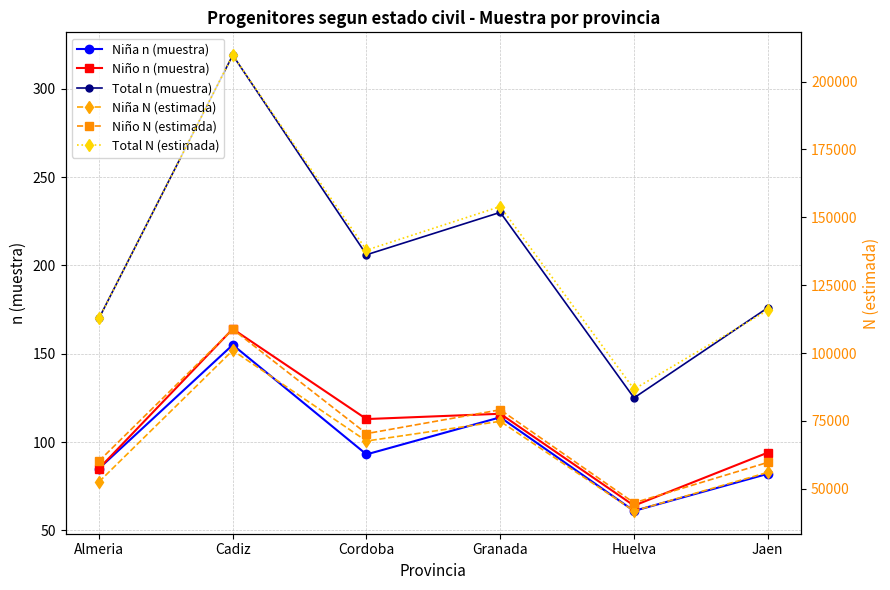

What is the spread (max minus min) of values at Cadiz?

209588